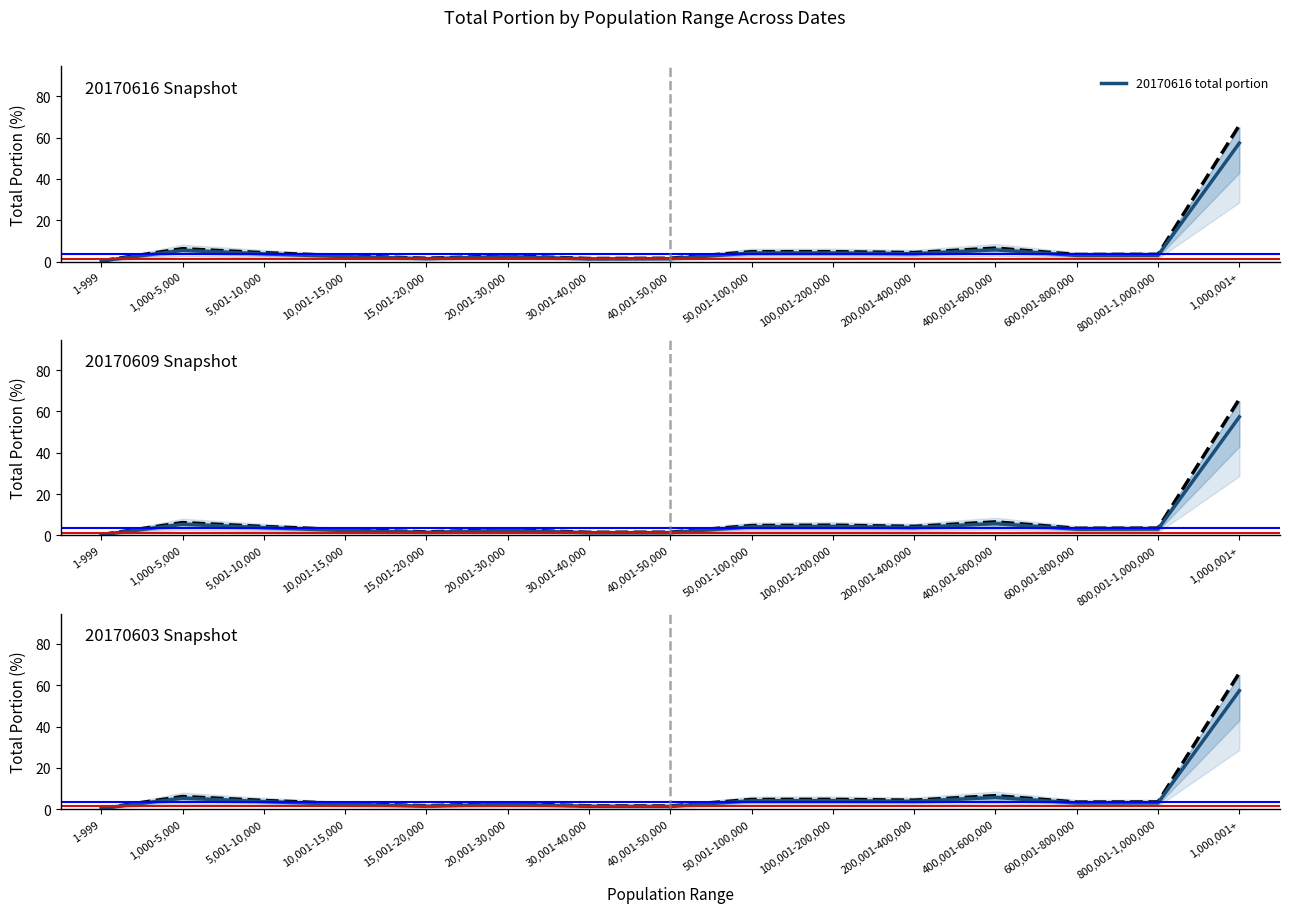

Does the chart display data point markers on the line(s)?

No